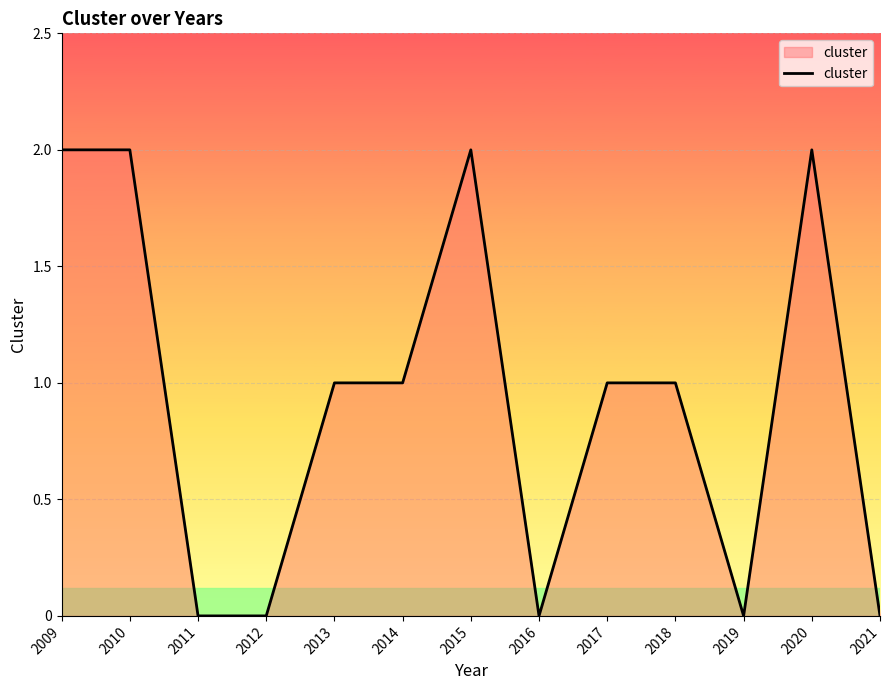

What is the change in value from 2011 to 2017?

+1